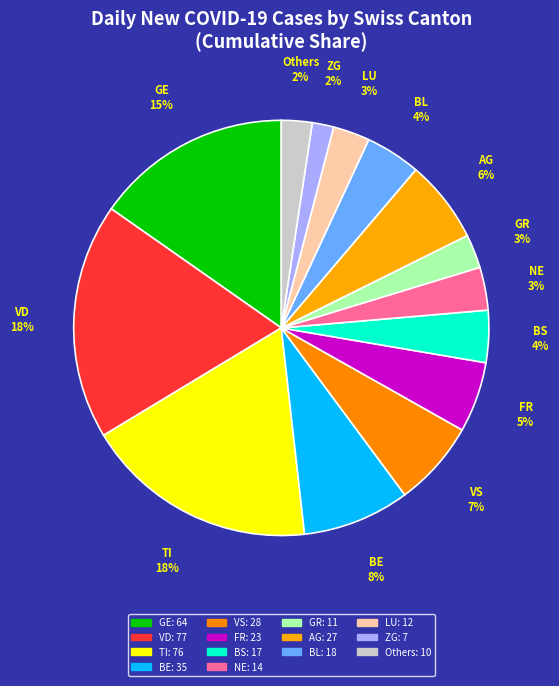

How many slices are in this pie chart?

14